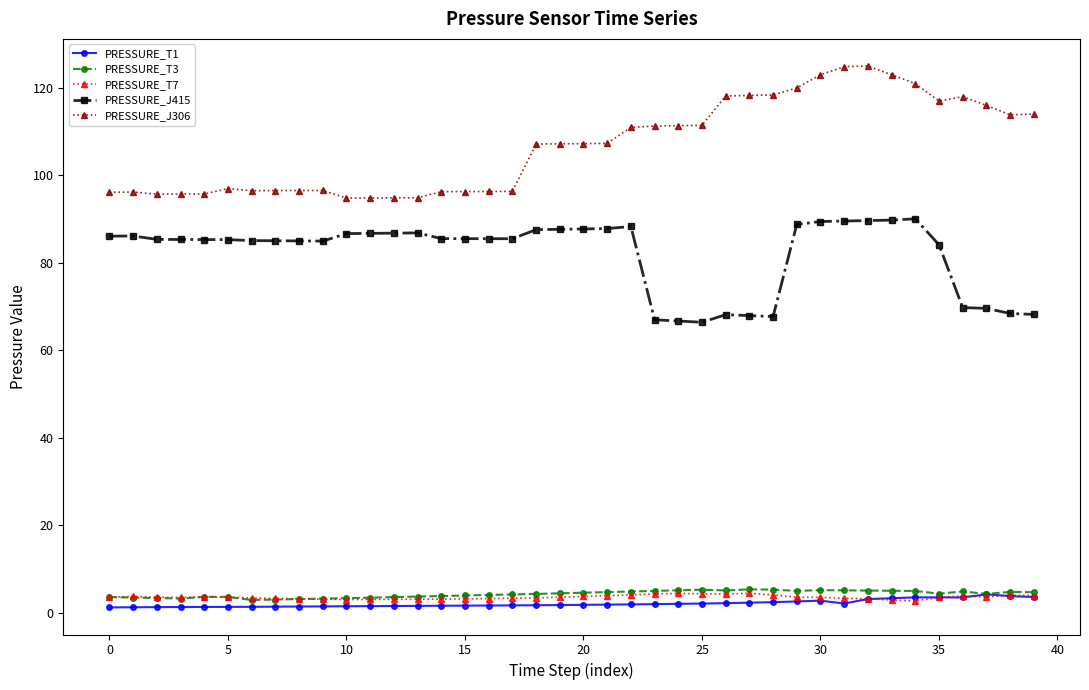

True or false: PRESSURE_T1 and PRESSURE_J415 intersect in this chart.

False